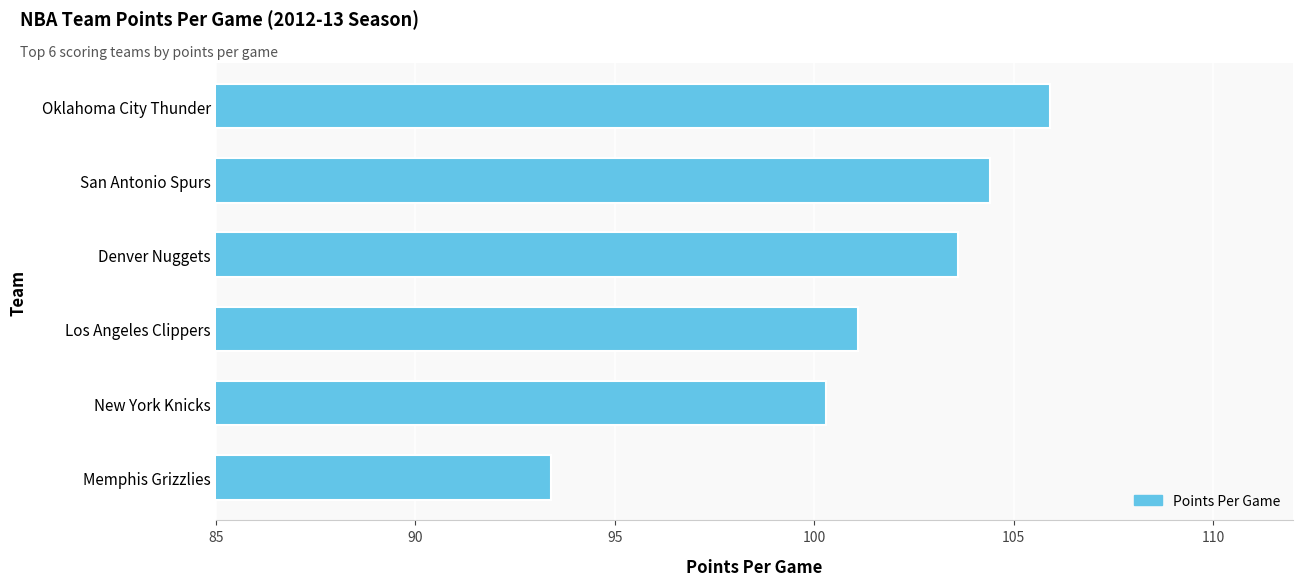

At which category does the chart reach its minimum across all series?

Memphis Grizzlies